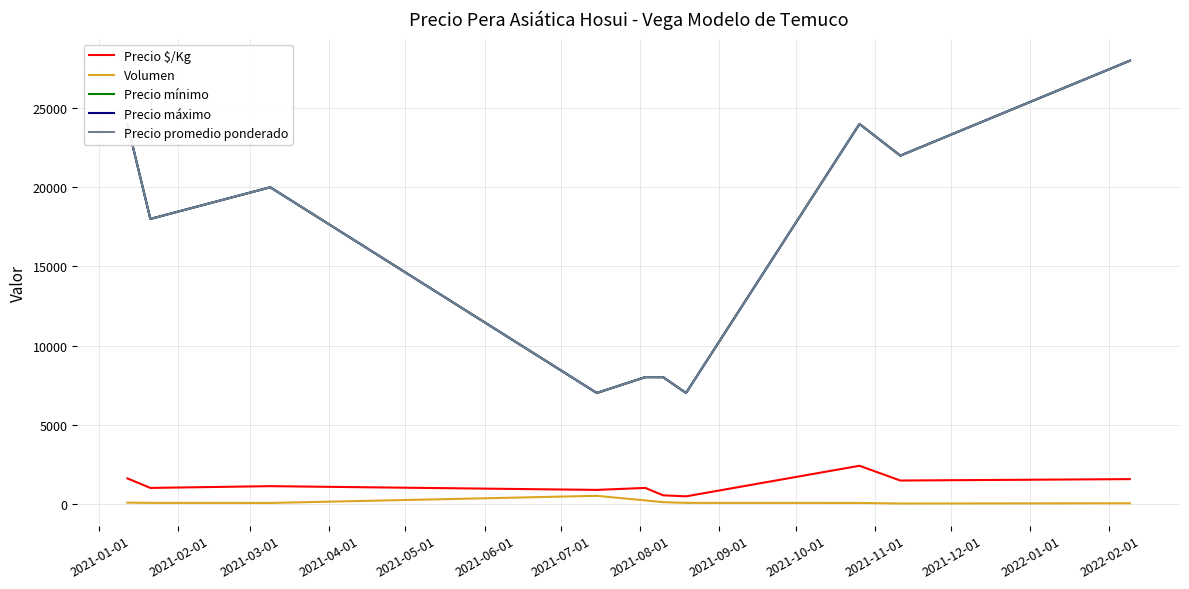

How many interior local peaks does the Volumen series have?

1